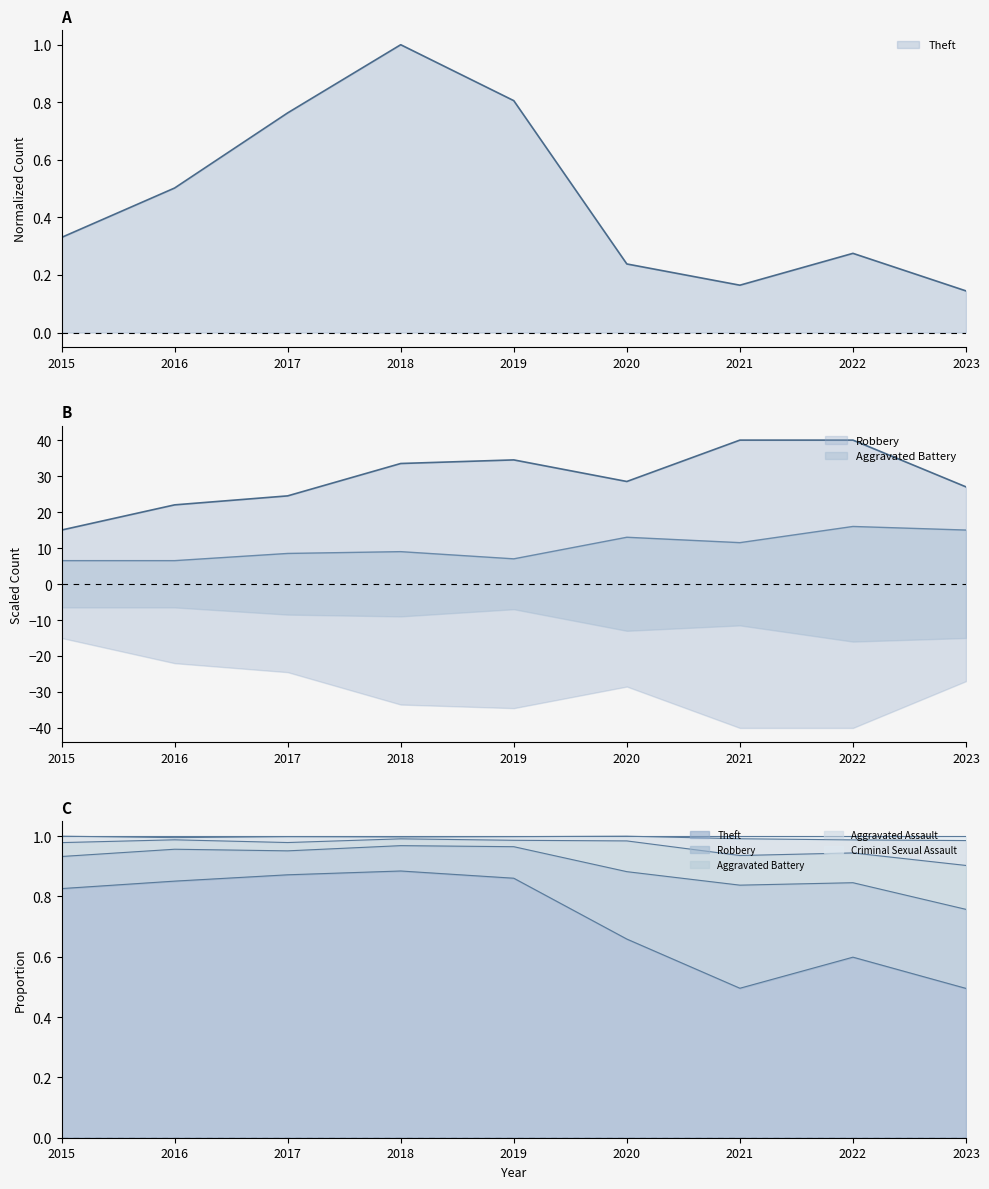

Reading right to left, transcribe all the data shown in this chart.

Theft: 0.1	0.3	0.2	0.2	0.8	1.0	0.8	0.5	0.3
Robbery: 27.0	40.0	40.0	28.5	34.5	33.5	24.5	22.0	15.0
Aggravated Battery: 15.0	16.0	11.5	13.0	7.0	9.0	8.5	6.5	6.5